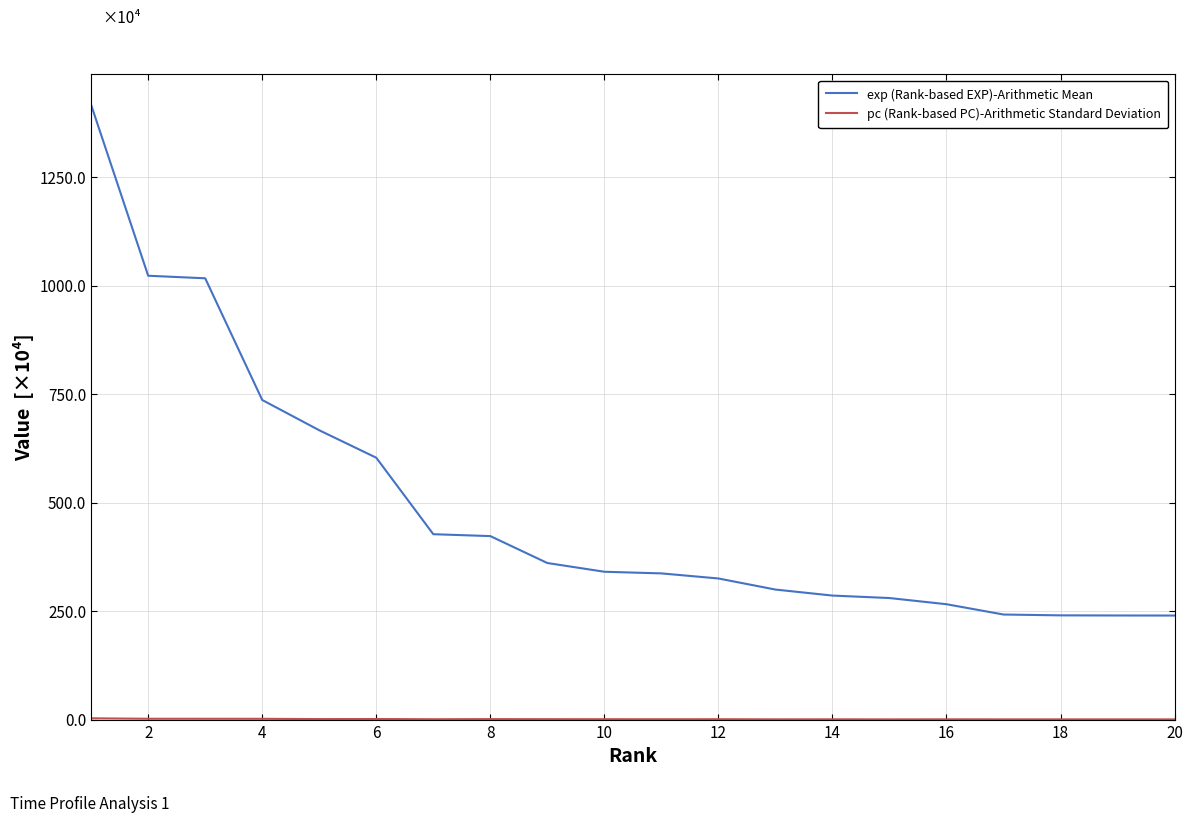

Does the chart have visible grid lines?

Yes